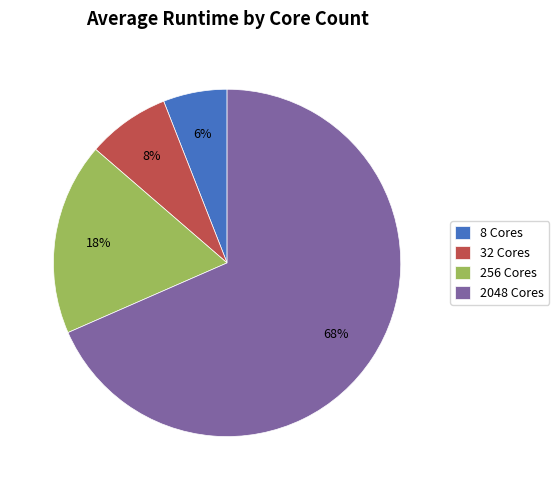

Which category accounts for the majority?

2048 Cores